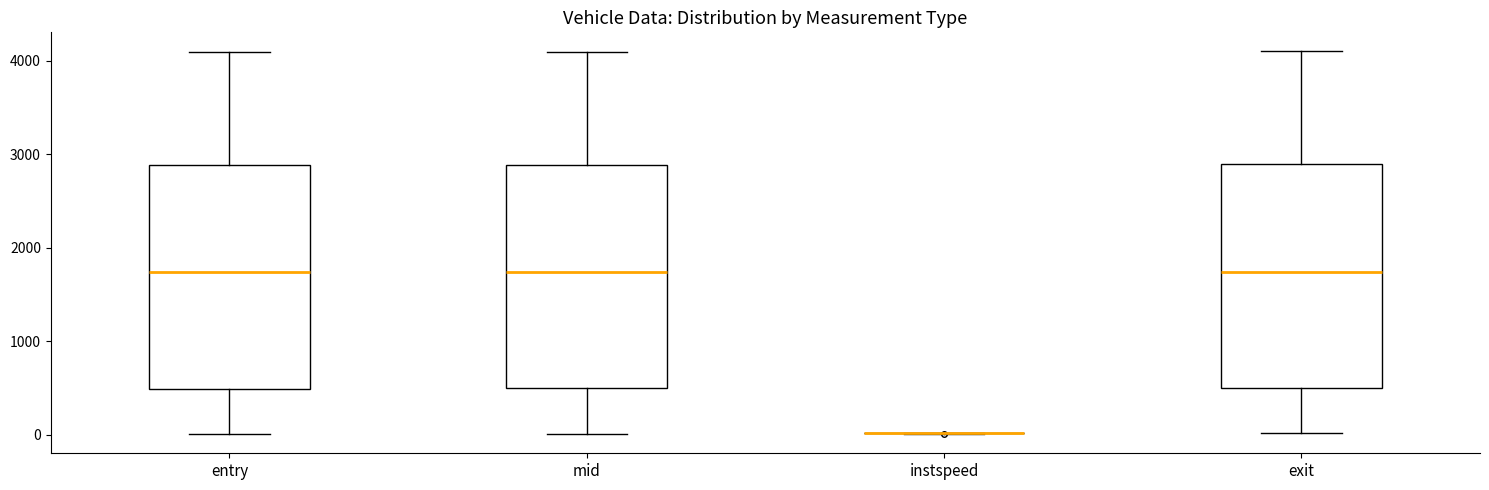

Reading left to right, read every box against the y-axis: the position of its median line, the range the box covers, and the ends of its whiskers. The values are not printed on the chart, so give them approximately, as read against the axis.

entry: median 1700, box 500 to 2900, whiskers 0 to 4100
mid: median 1700, box 500 to 2900, whiskers 0 to 4100
instspeed: box collapsed to a line at 0, whiskers 0 to 0
exit: median 1700, box 500 to 2900, whiskers 0 to 4100